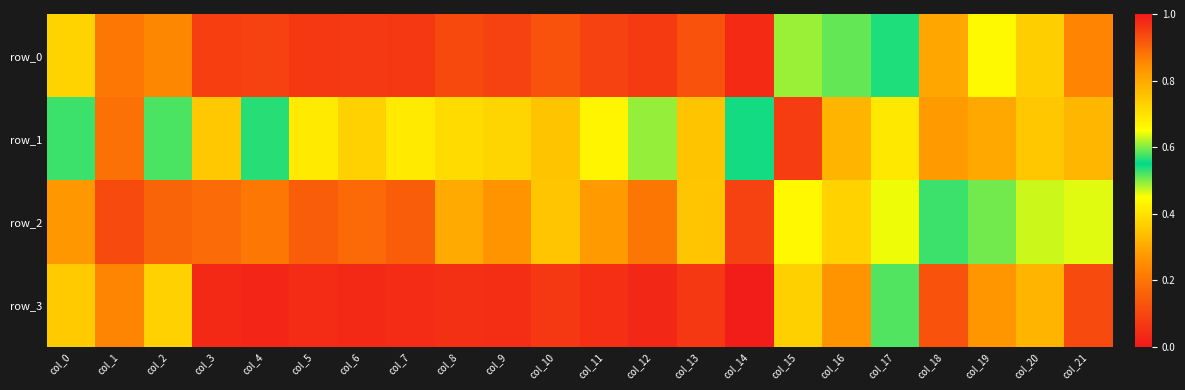

What is the average value of the row_3 series?

0.2